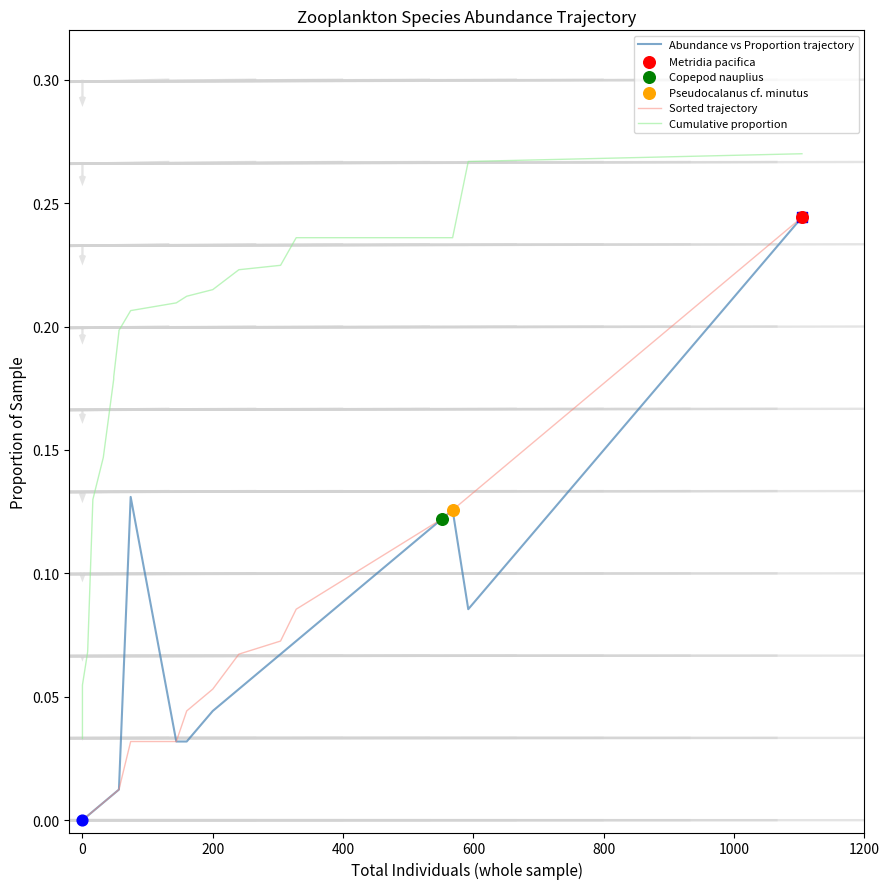

Which series has the widest spread of Y values?

Abundance vs Proportion trajectory